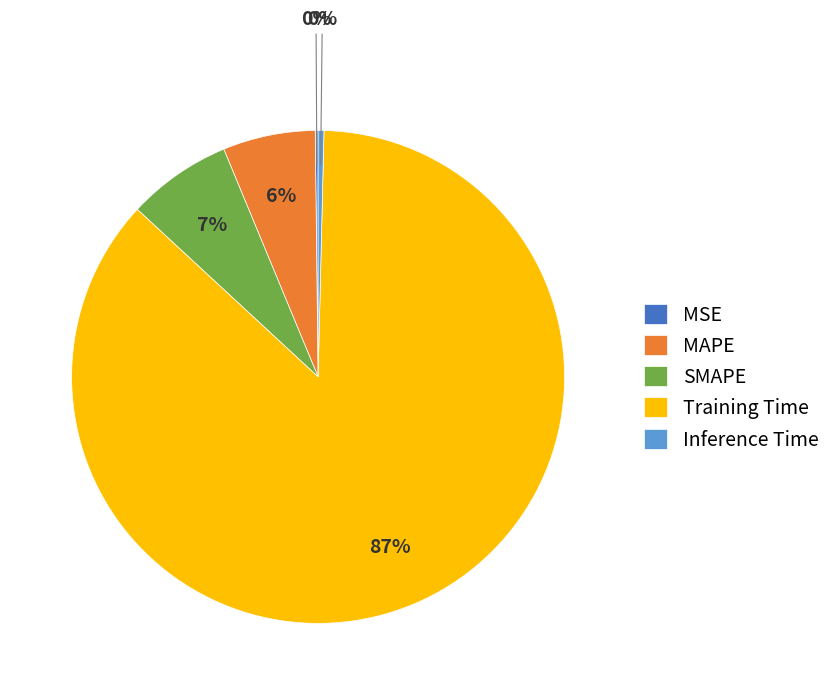

To the nearest percent, what is the combined percentage of MAPE and SMAPE?

13%